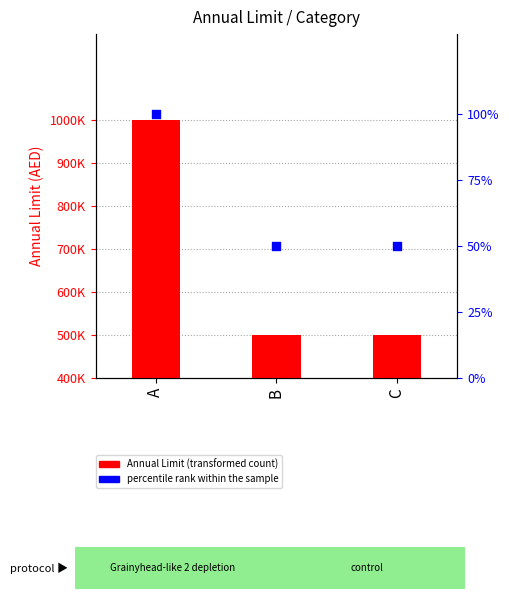

Is the value of Annual Limit at C greater than the value of percentile rank within the sample at B?

Yes